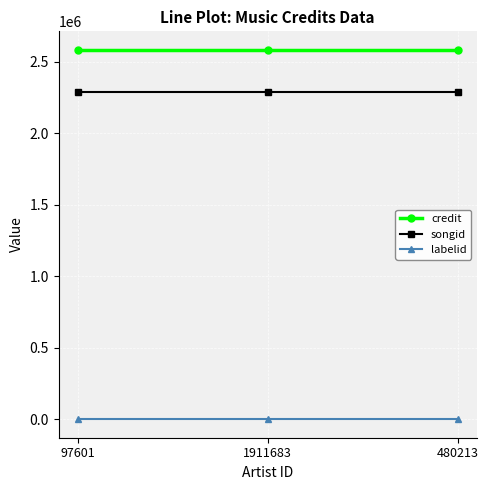

What are all the series names shown in the legend?

credit, songid, labelid